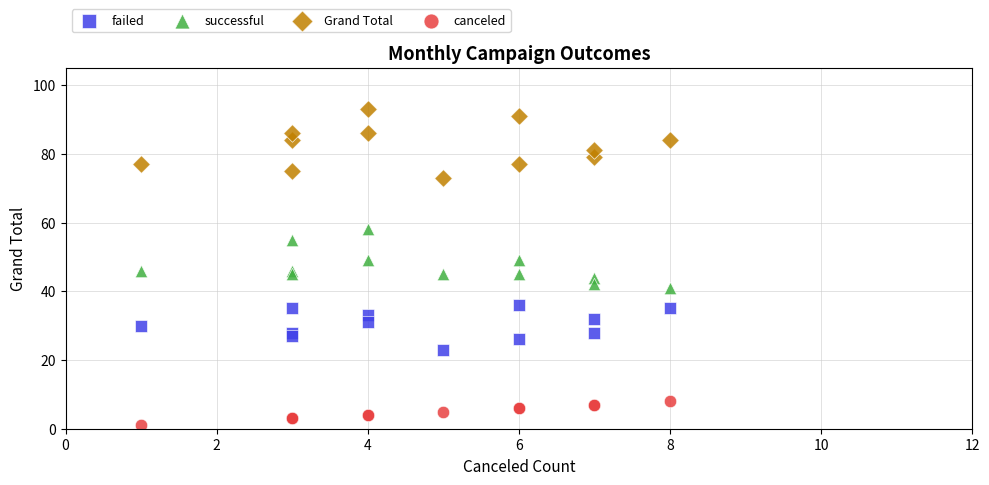

Which series contains the lowest Y value?

canceled